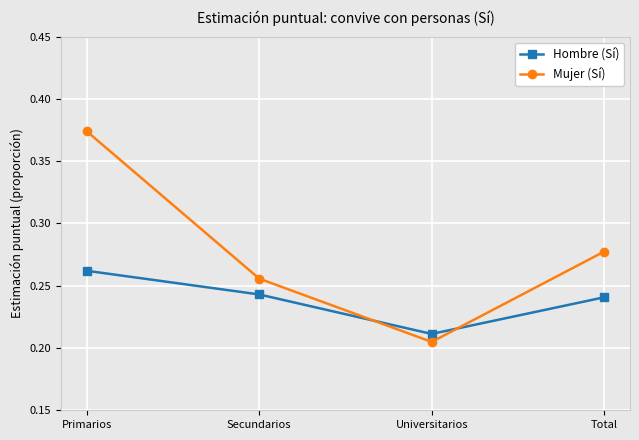

What is the sum of the Mujer (Sí) values at Secundarios and Primarios?

0.6